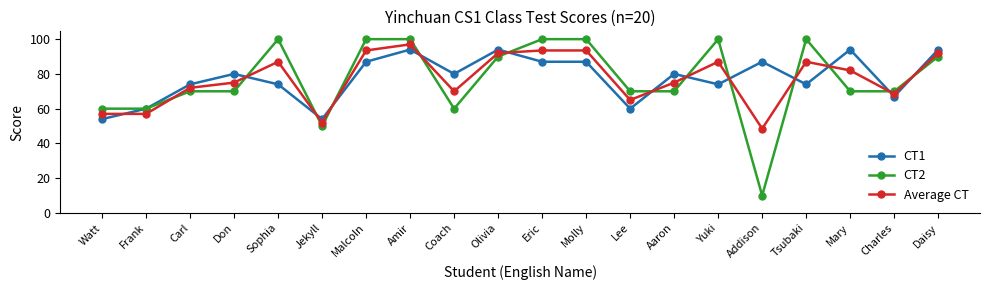

What is the sum of the Average CT values at Watt and Sophia?

144.0